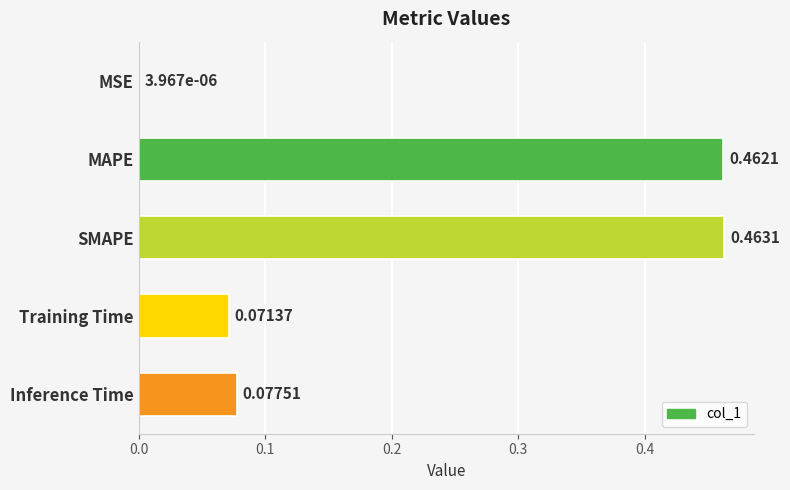

What is the sum of all values?

1.1